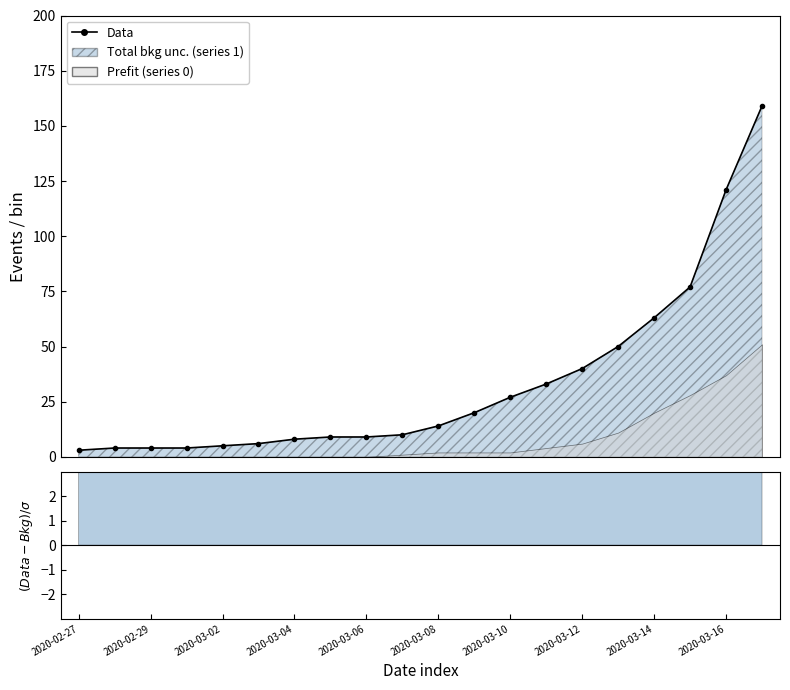

Which has a higher value, 2020-03-14 or 2020-03-02?

2020-03-14